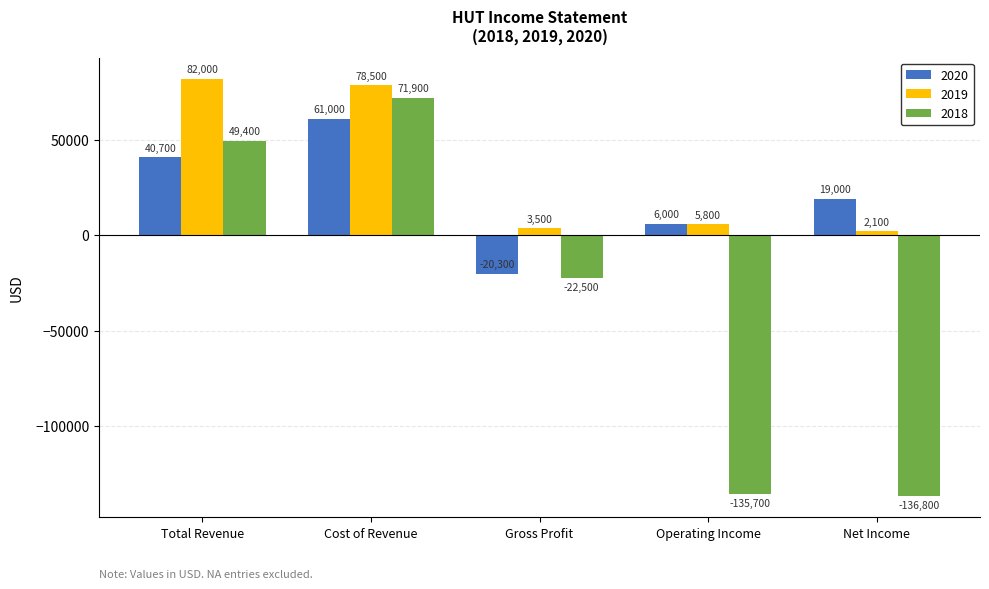

At which category does the chart reach its minimum across all series?

Net Income